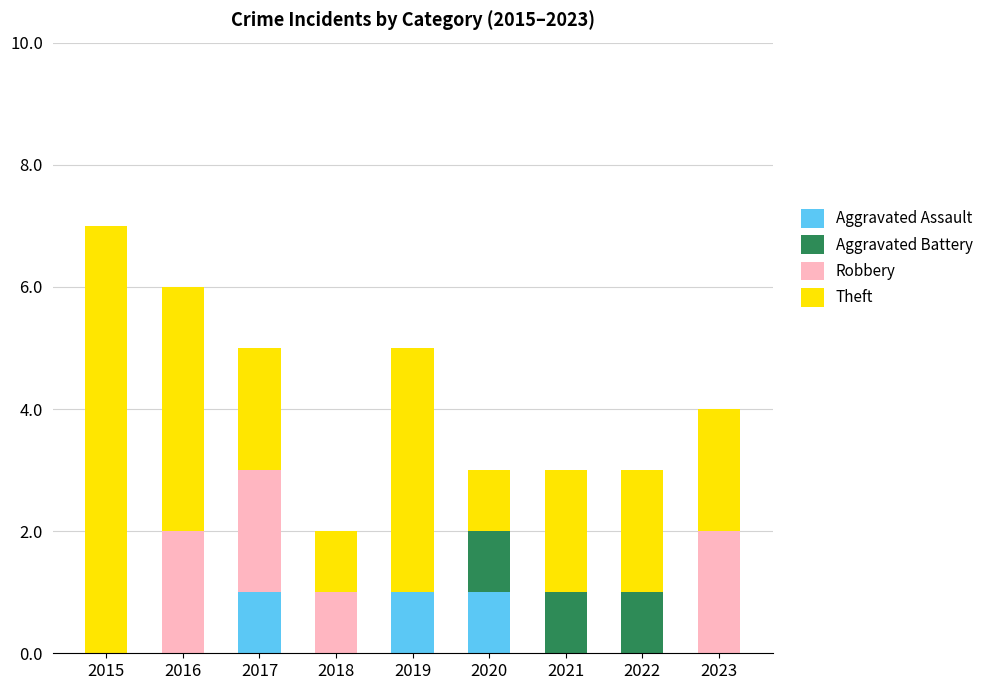

The value of Aggravated Assault at 2019 is 1. True or false?

True